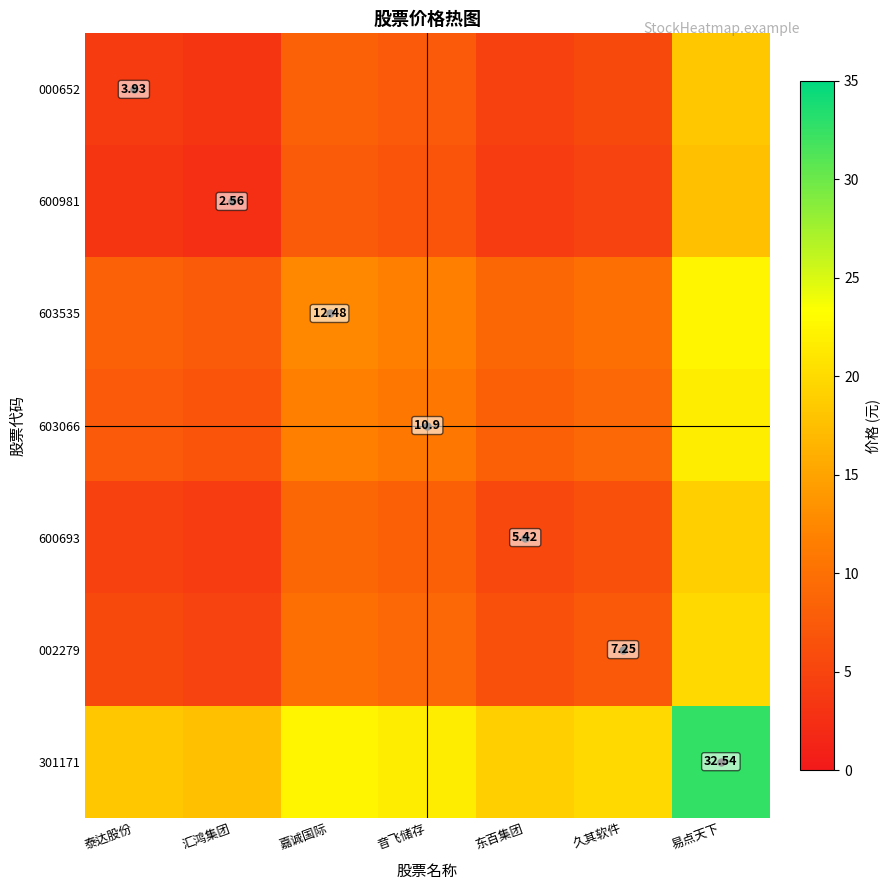

What is the sum of all 600981 values?

46.5